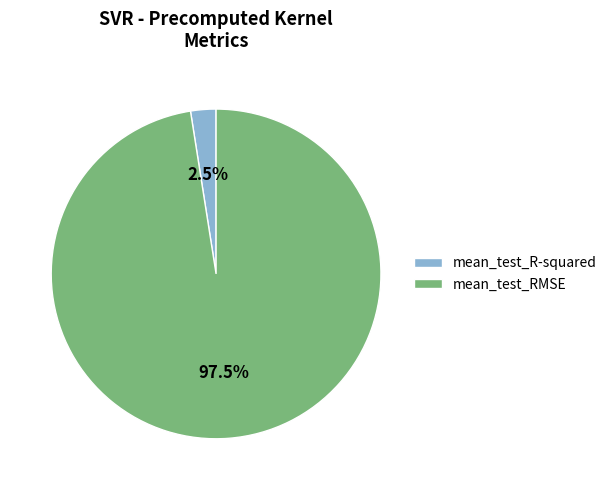

Which slice is the smallest?

mean_test_R-squared